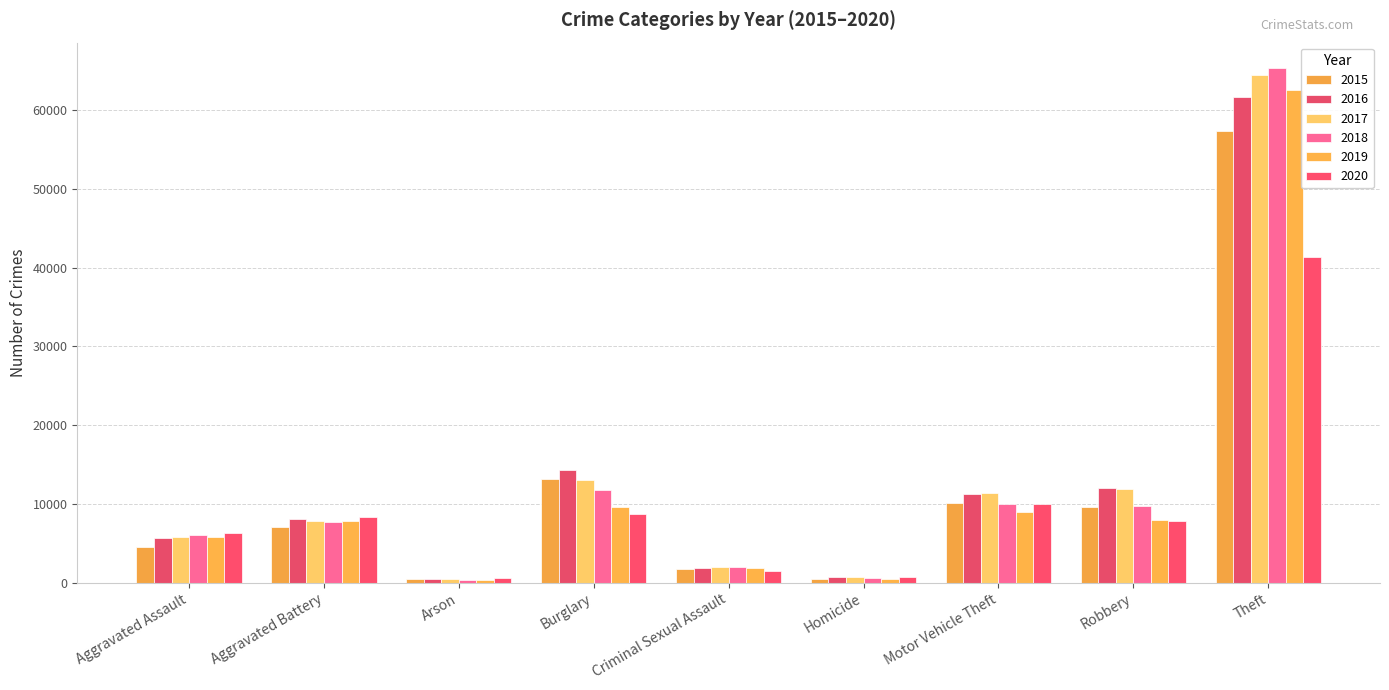

What is the label of the 4th bar from the right?

Homicide